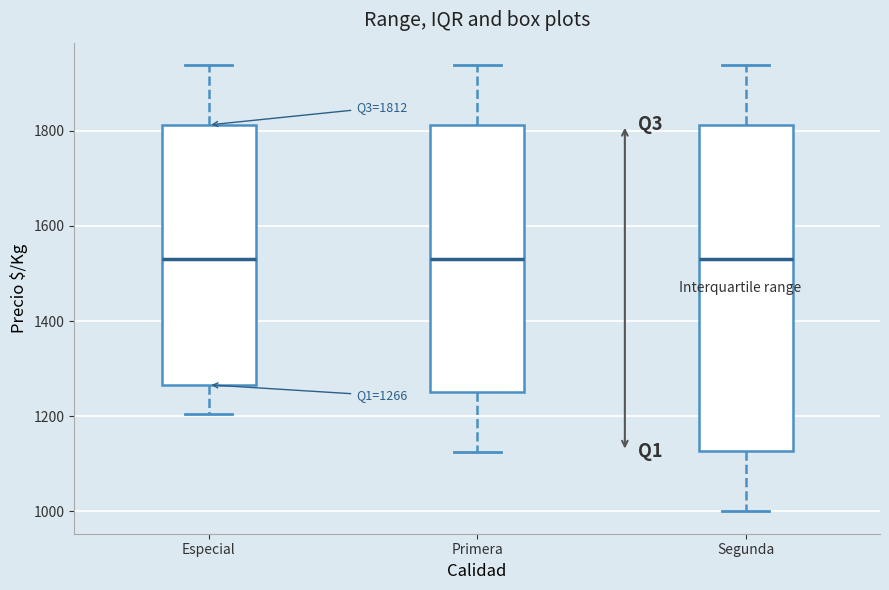

Comparing the boxes themselves (not the whiskers), which one is the tallest?

Segunda